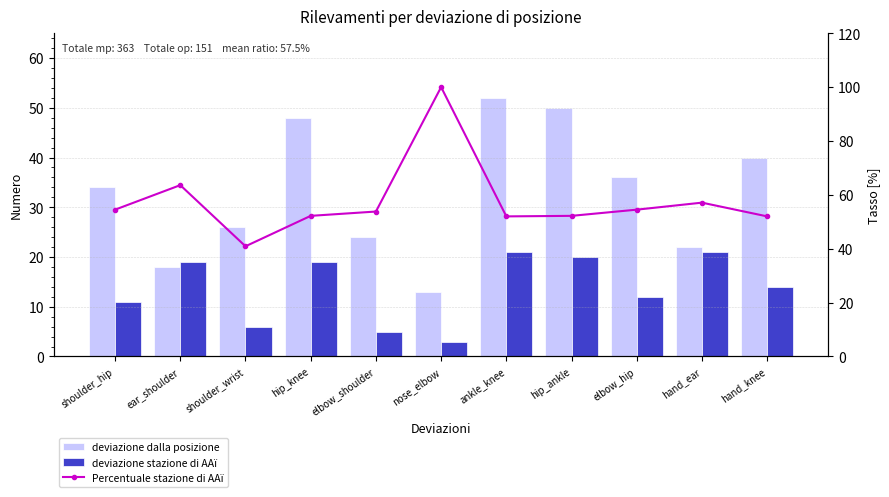

What is the difference between the maximum and minimum values in the Percentuale stazione di AAï series?

59.1